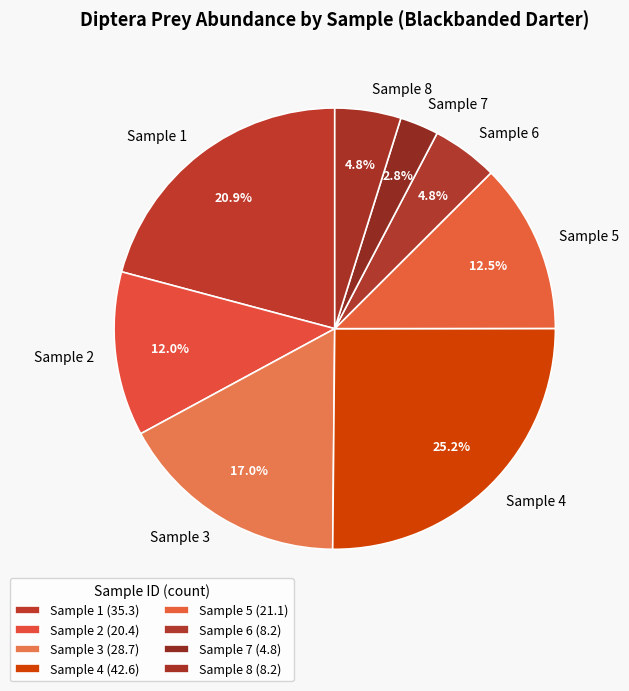

How many segments does this pie chart have?

8